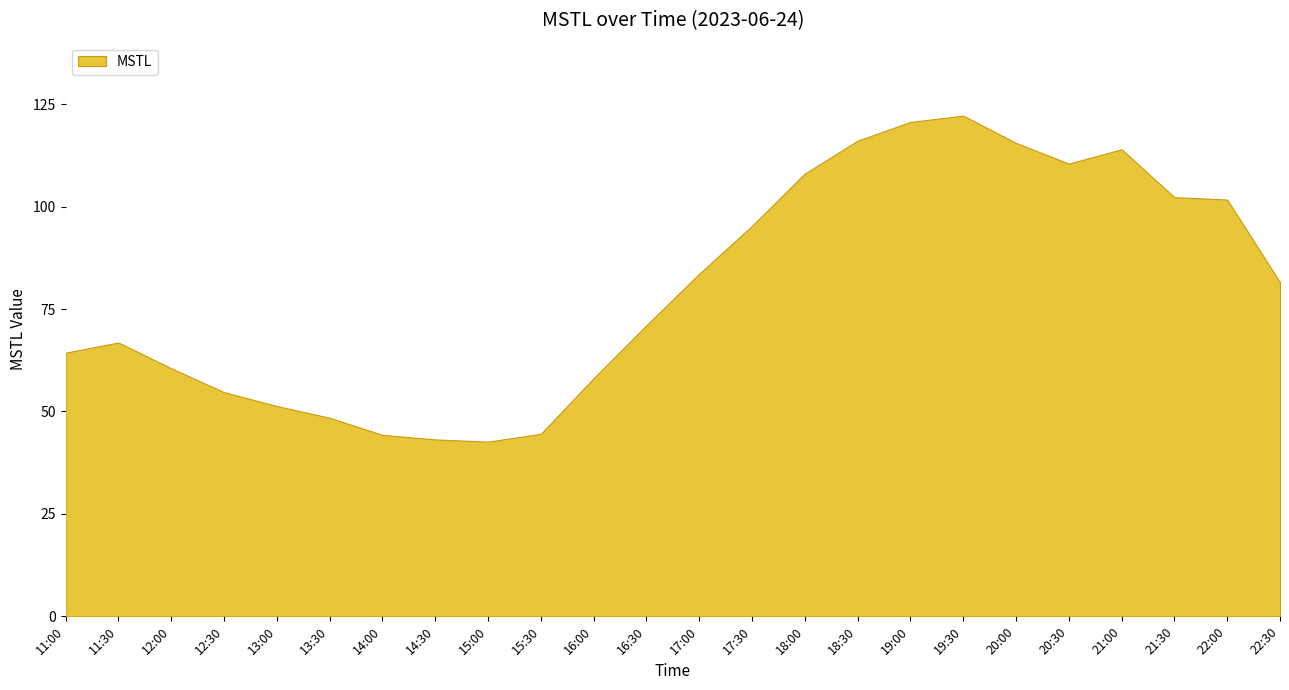

Reading right to left, transcribe all the data shown in this chart.

81.5	101.7	102.3	114.0	110.5	115.6	122.2	120.6	116.1	108.0	95.3	83.6	71.0	58.1	44.5	42.6	43.2	44.3	48.5	51.3	54.7	60.6	66.8	64.3